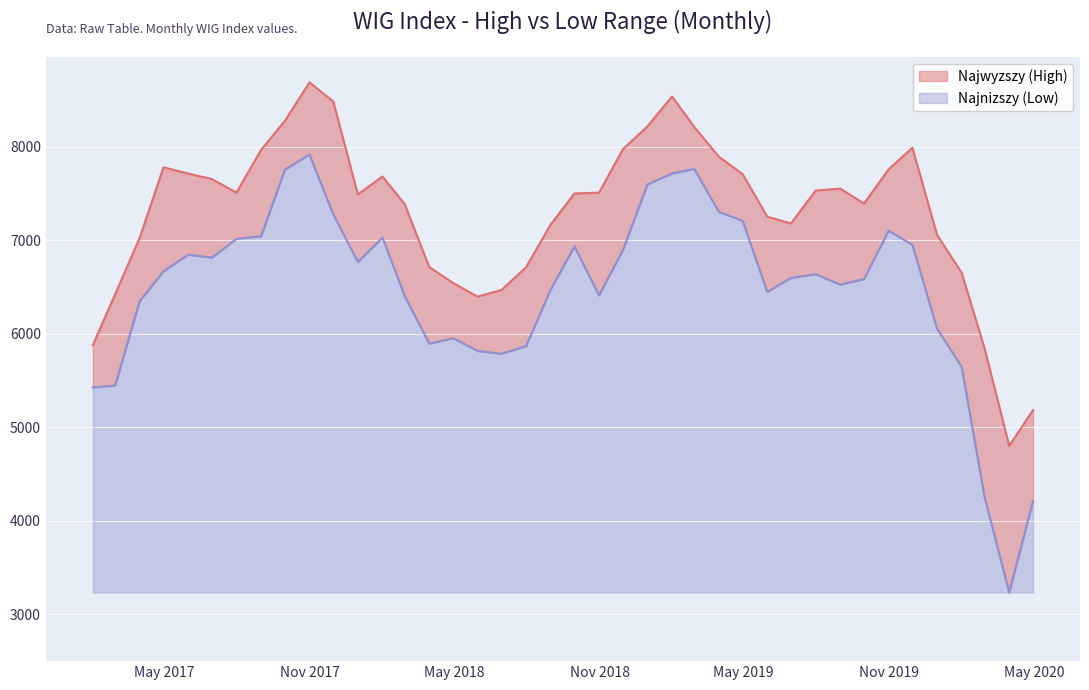

Where does the Najnizszy series first go above 6638?

2017-04-30